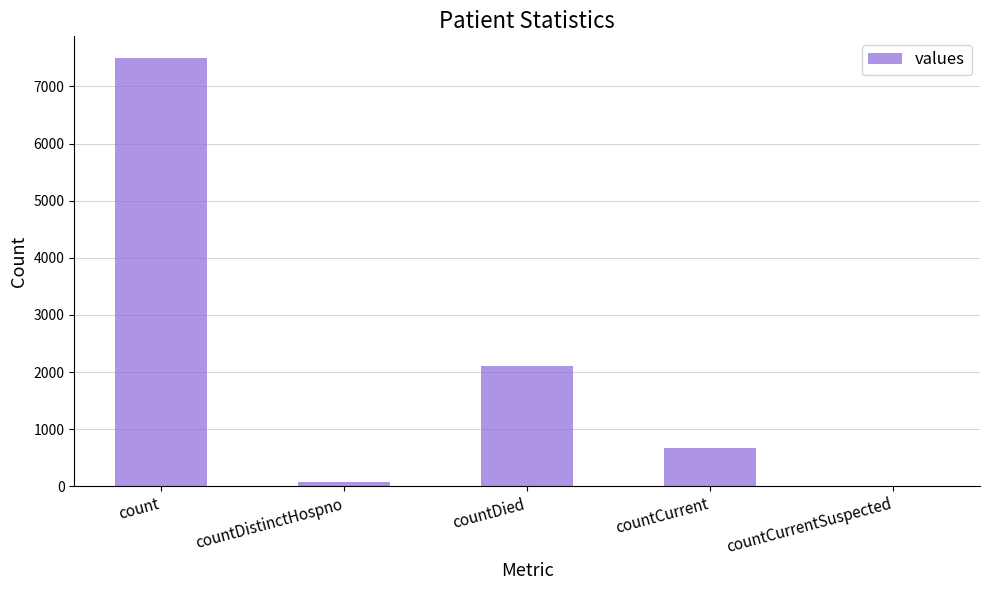

Between countCurrentSuspected and countCurrent, which is larger?

countCurrent